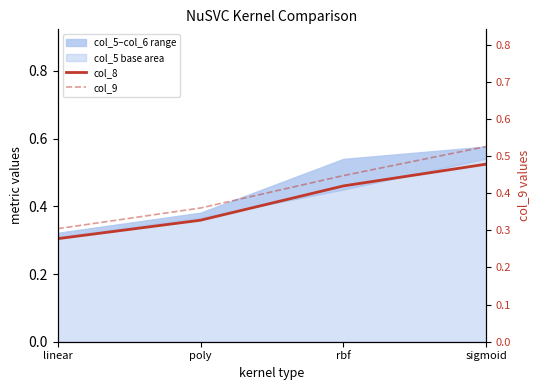

Reading right to left, list all the values displayed in this chart.

col_8: 0.5	0.5	0.4	0.3
col_9: 0.5	0.4	0.4	0.3